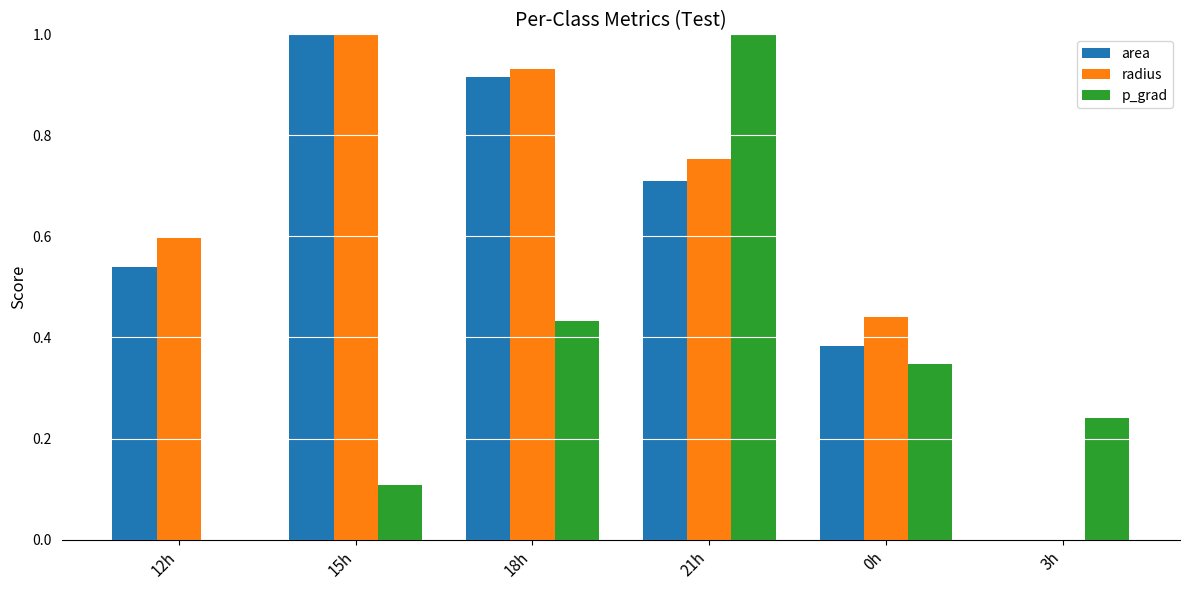

Which category has the highest value in the radius series?

15h